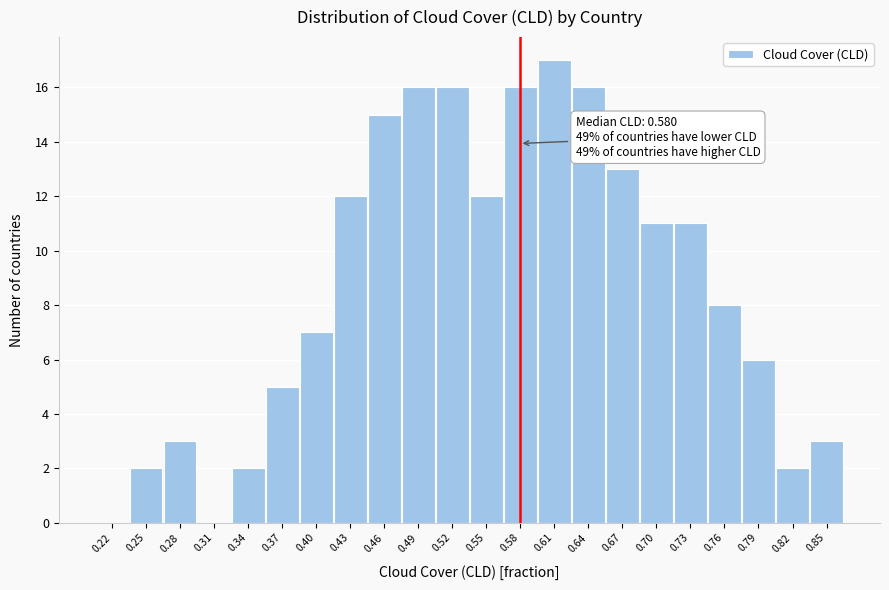

Over which range of the x-axis is the bar tallest?

0.595 to 0.625